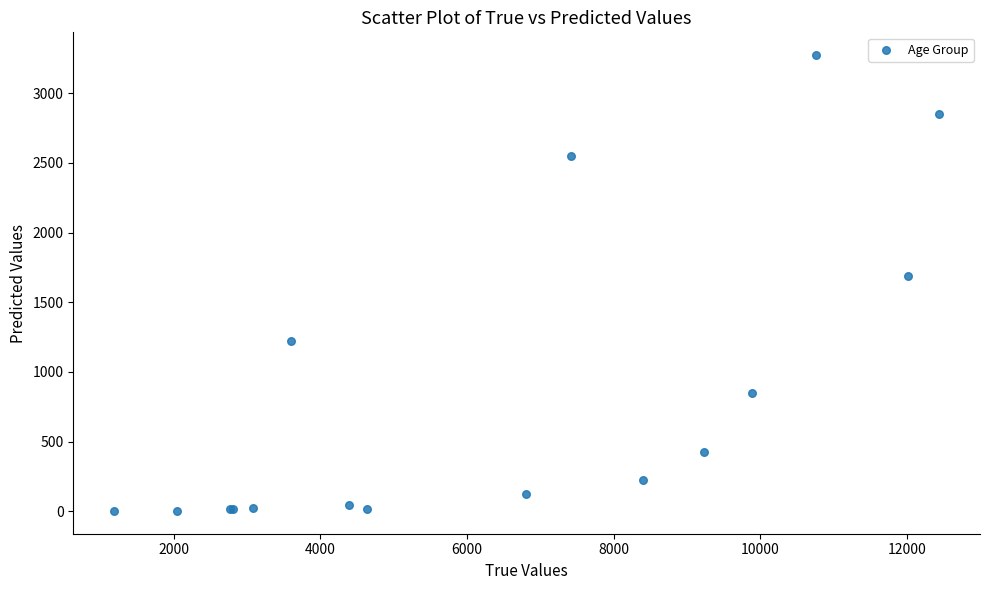

What Y value in the scatter plot is closest to 1638?

1690